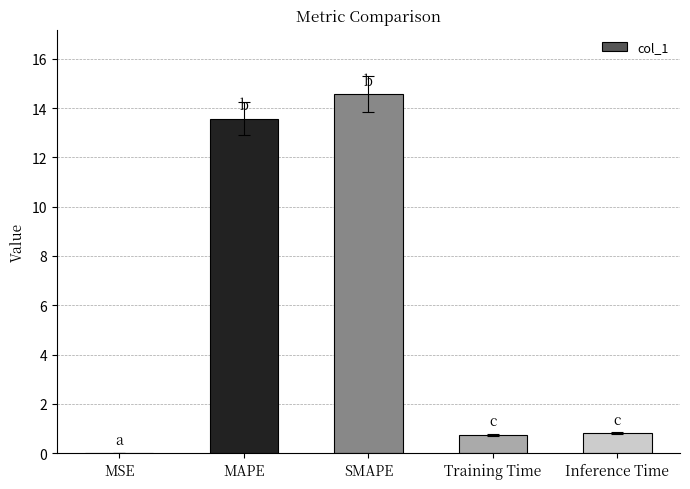

Between Inference Time and SMAPE, which is larger?

SMAPE